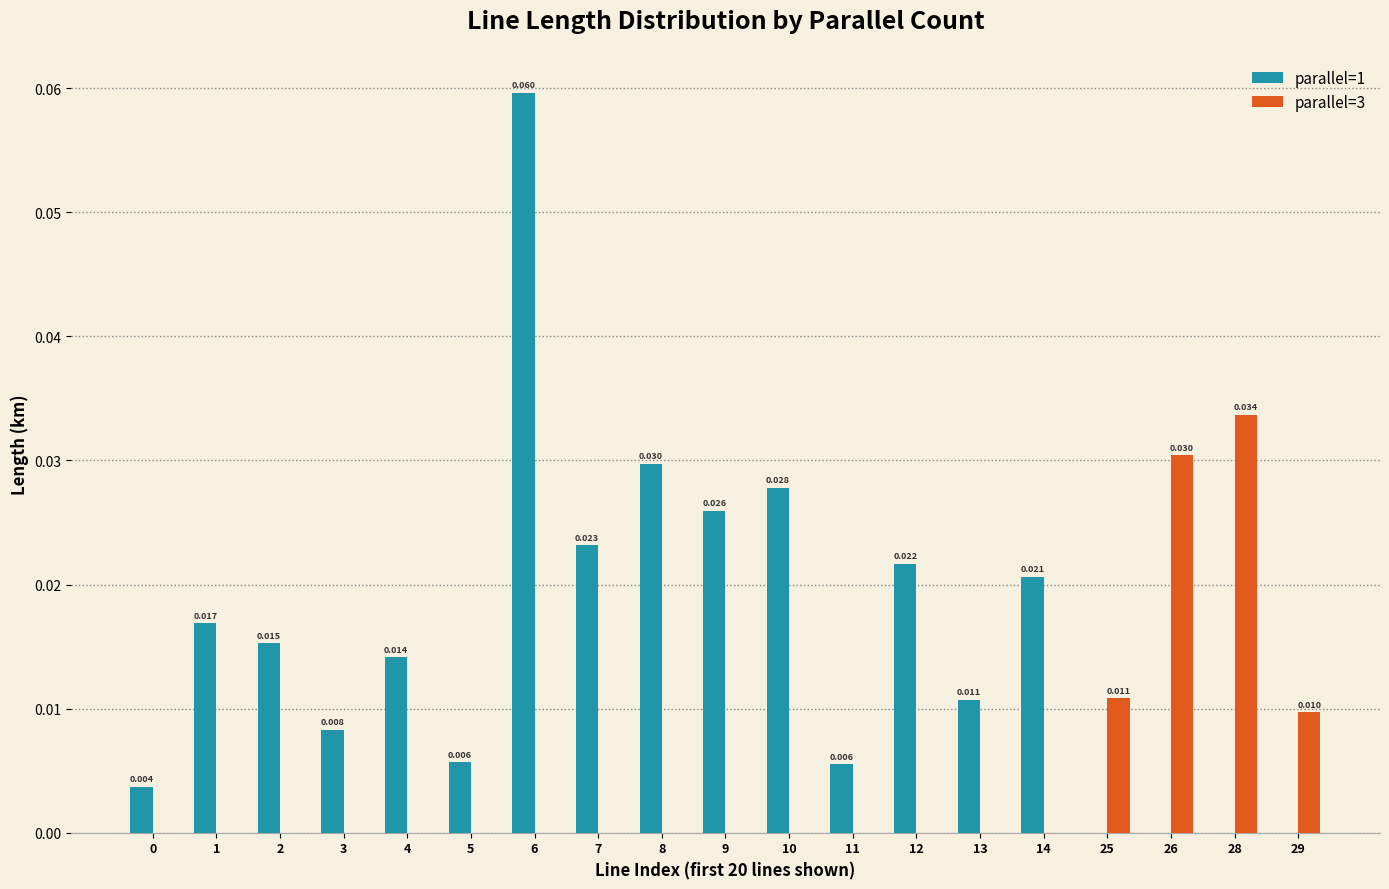

At which category does the chart reach its peak across all series?

6